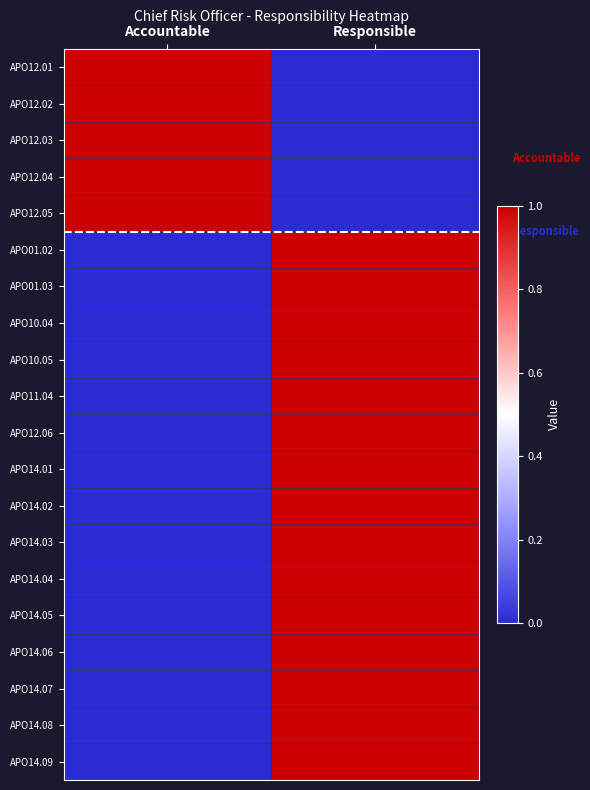

What is the total value across all series at Responsible?

15